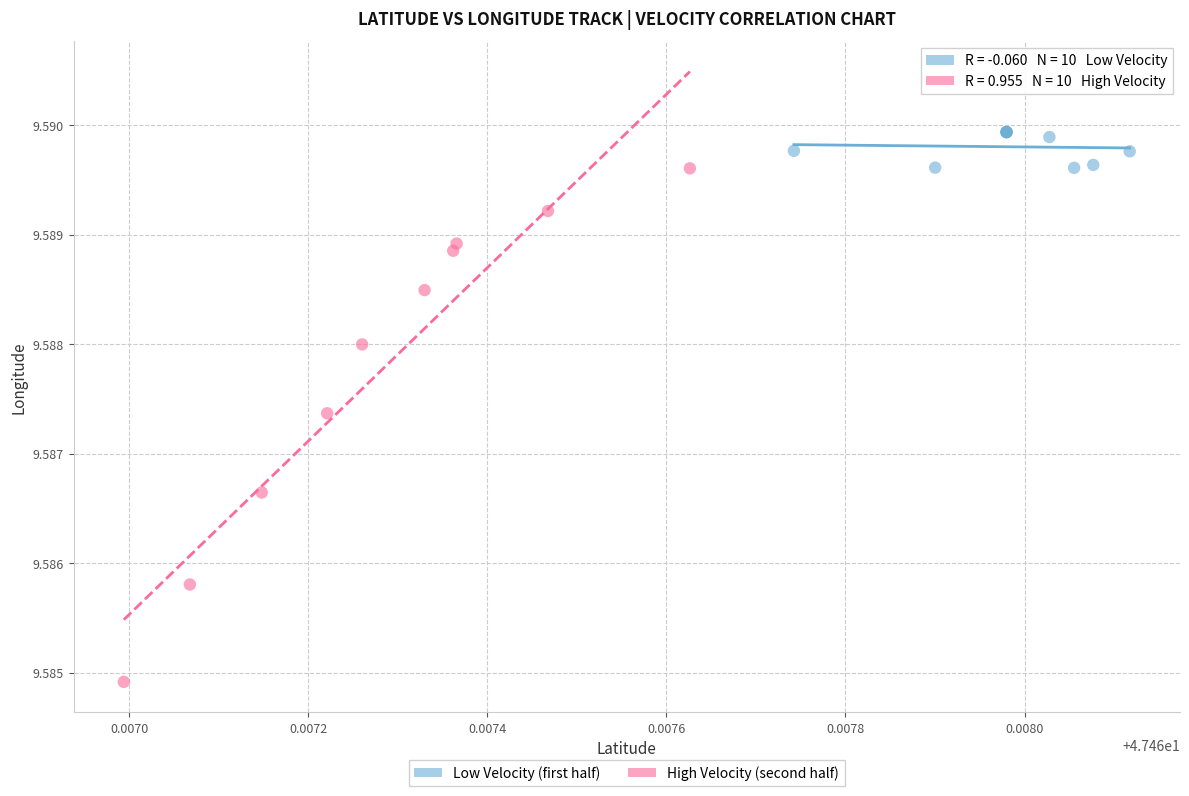

Which series contains the highest Y value?

Low Velocity (first half)